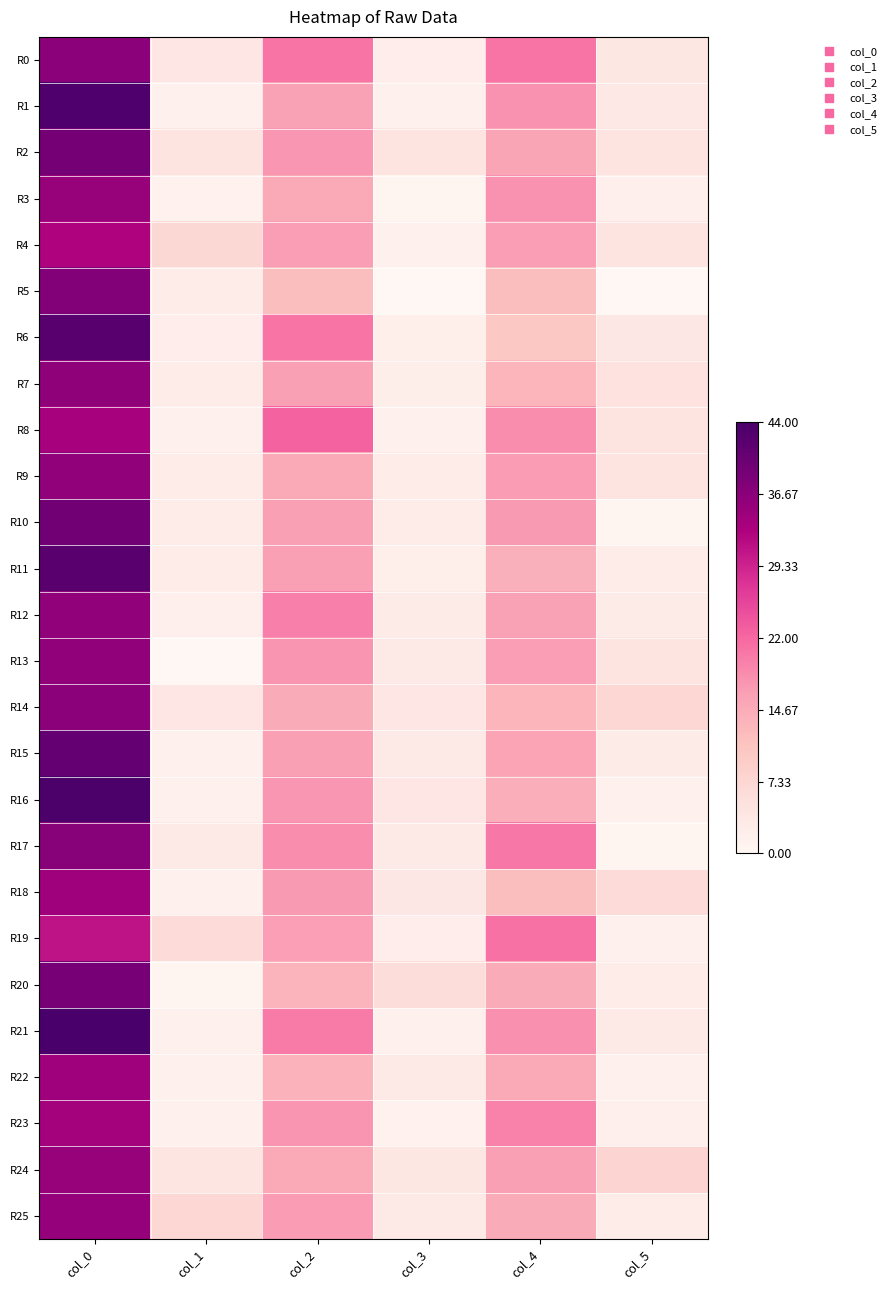

Count the number of data series in this chart.

26